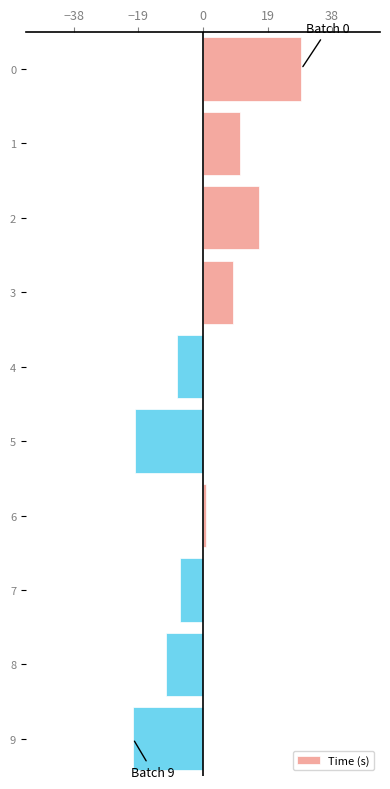

Reading top to bottom, transcribe all the data shown in this chart.

0=28.9	1=10.8	2=16.4	3=8.7	4=-7.7	5=-20.0	6=0.9	7=-6.8	8=-10.8	9=-20.6